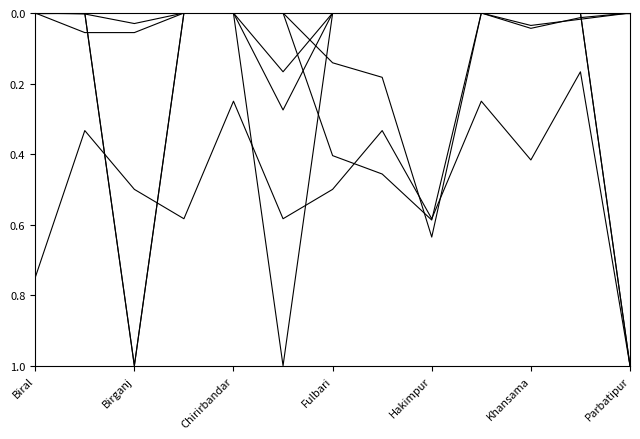

The value of Fertilizer godown Number at Birganj is 0.0. True or false?

False